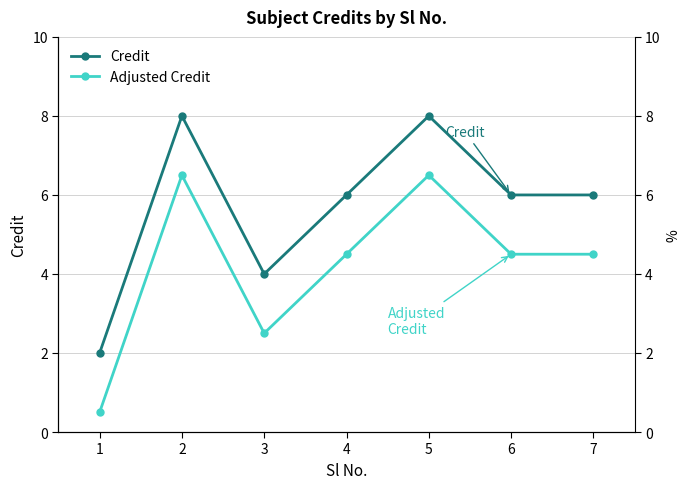

At which category is the sum across all series the highest?

2